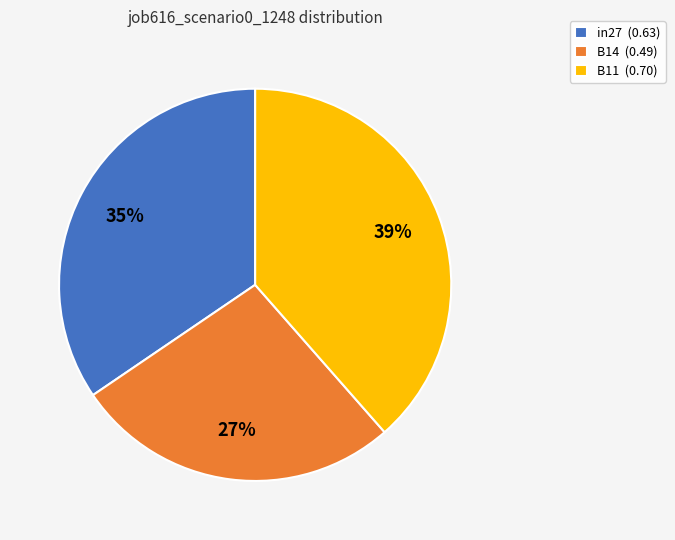

Between B14 and in27, which is larger?

in27